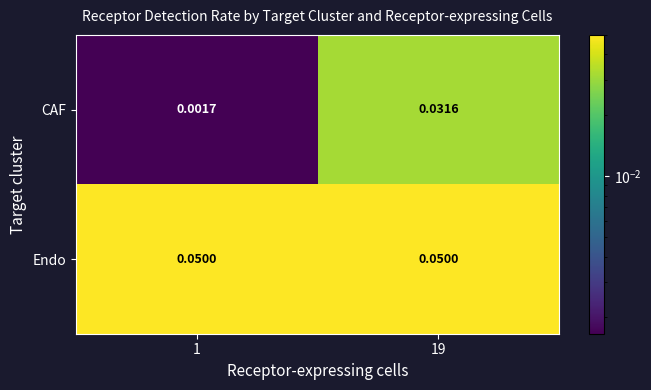

List the series in order of their peak value, lowest first.

CAF, Endo